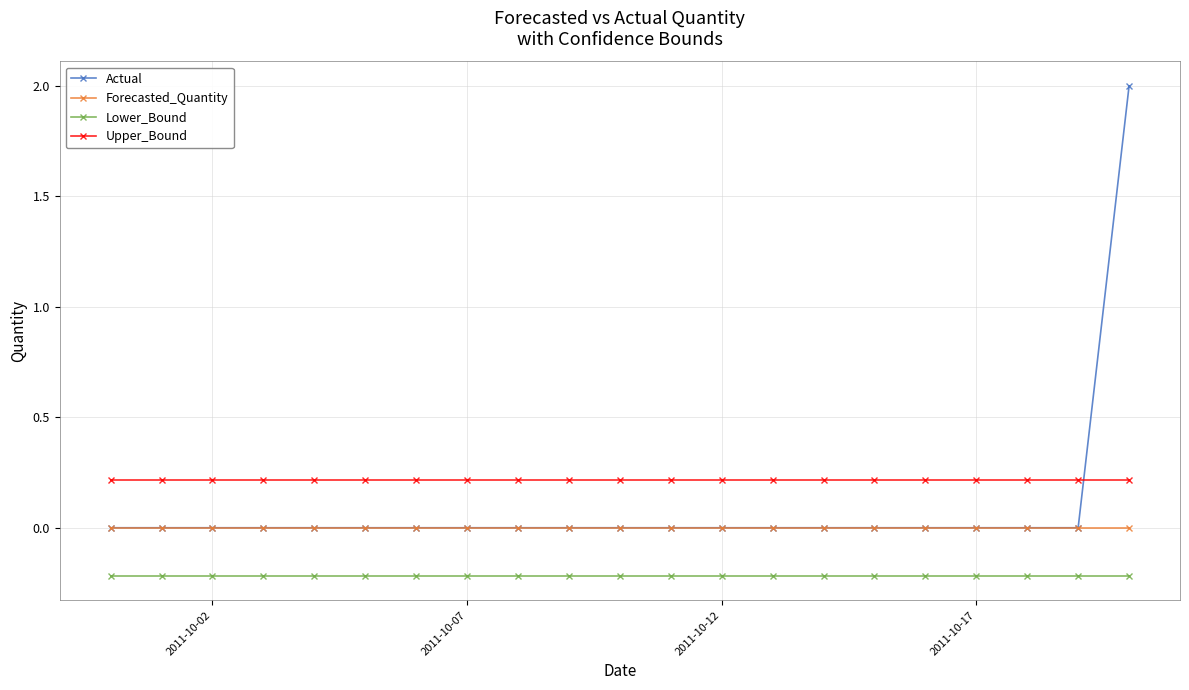

List the series in order of their peak value, lowest first.

Lower_Bound, Forecasted_Quantity, Upper_Bound, Actual